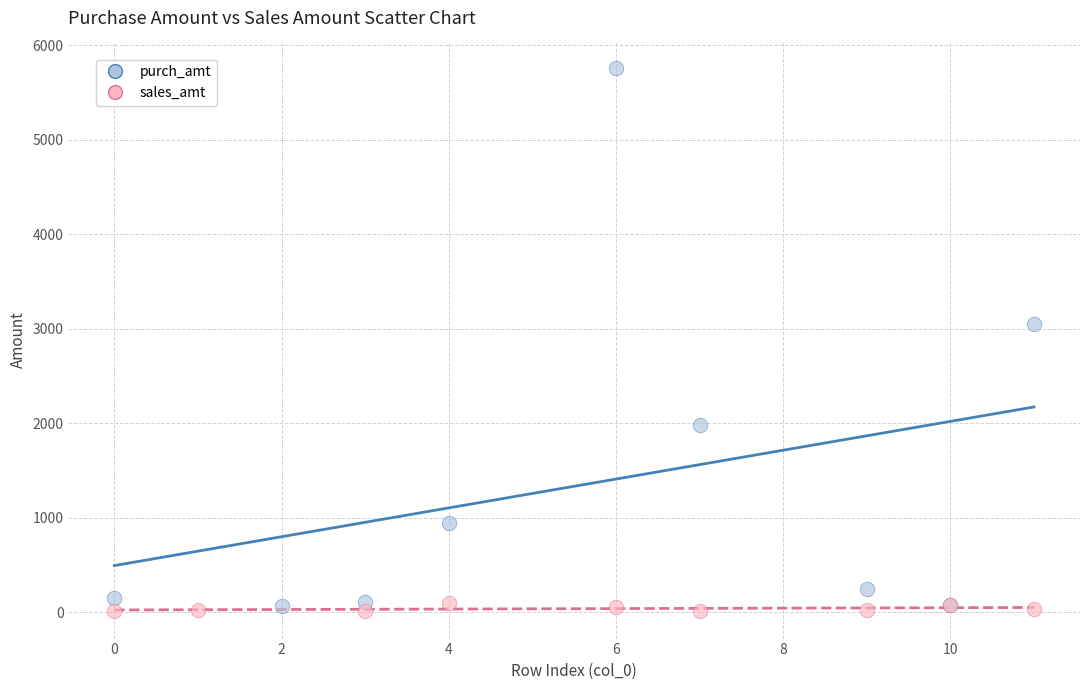

Which series has the widest spread of Y values?

purch_amt